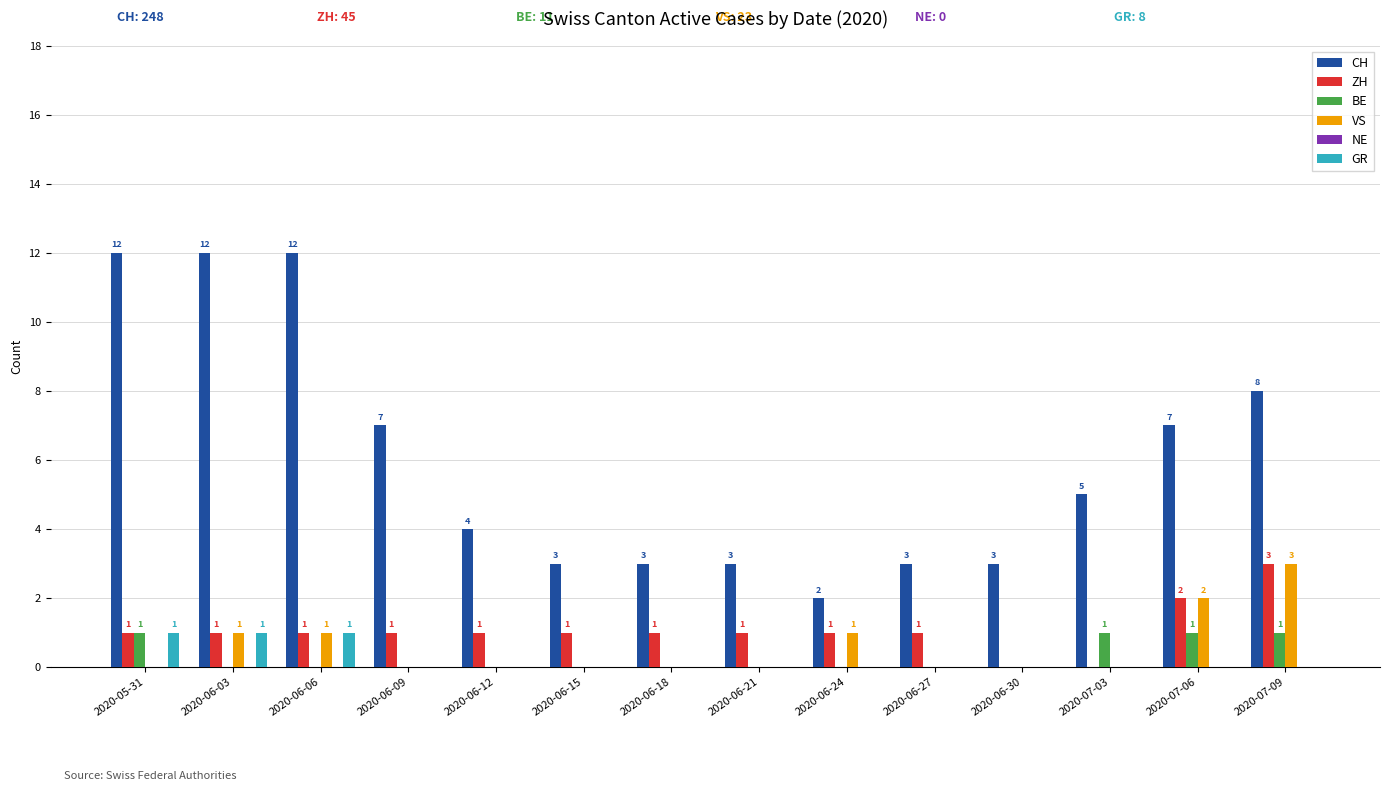

What is the sum of all ZH values?

15